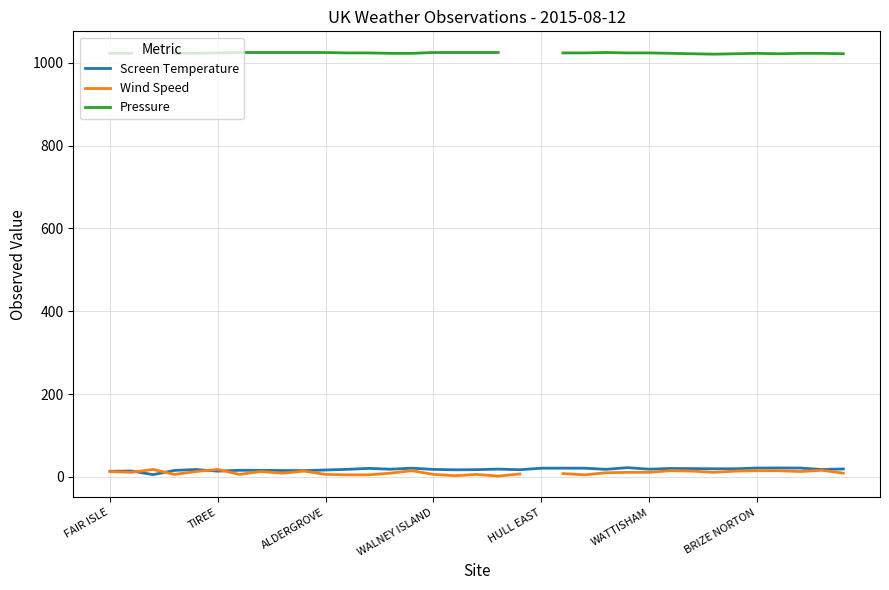

The Pressure series shows 1024.0 at WATTISHAM. True or false?

True